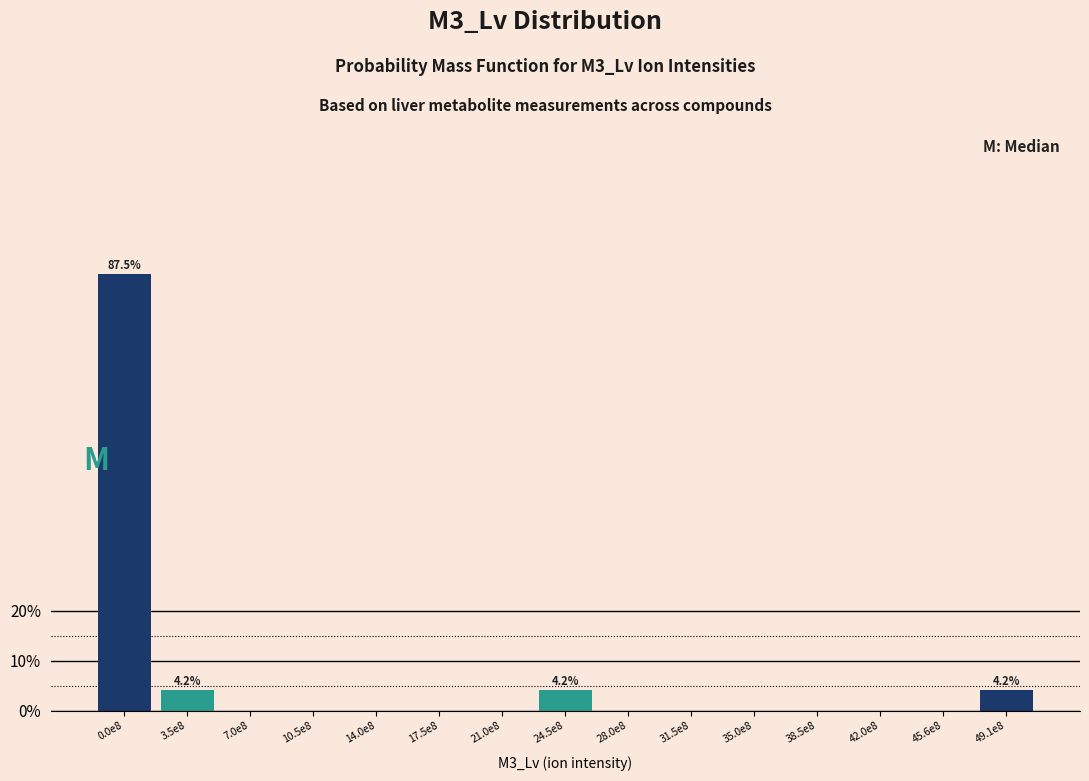

Reading left to right, what are all the values shown in this chart?

0.0e8=87.5	3.5e8=4.2	7.0e8=0.0	10.5e8=0.0	14.0e8=0.0	17.5e8=0.0	21.0e8=0.0	24.5e8=4.2	28.0e8=0.0	31.5e8=0.0	35.0e8=0.0	38.5e8=0.0	42.0e8=0.0	45.6e8=0.0	49.1e8=4.2